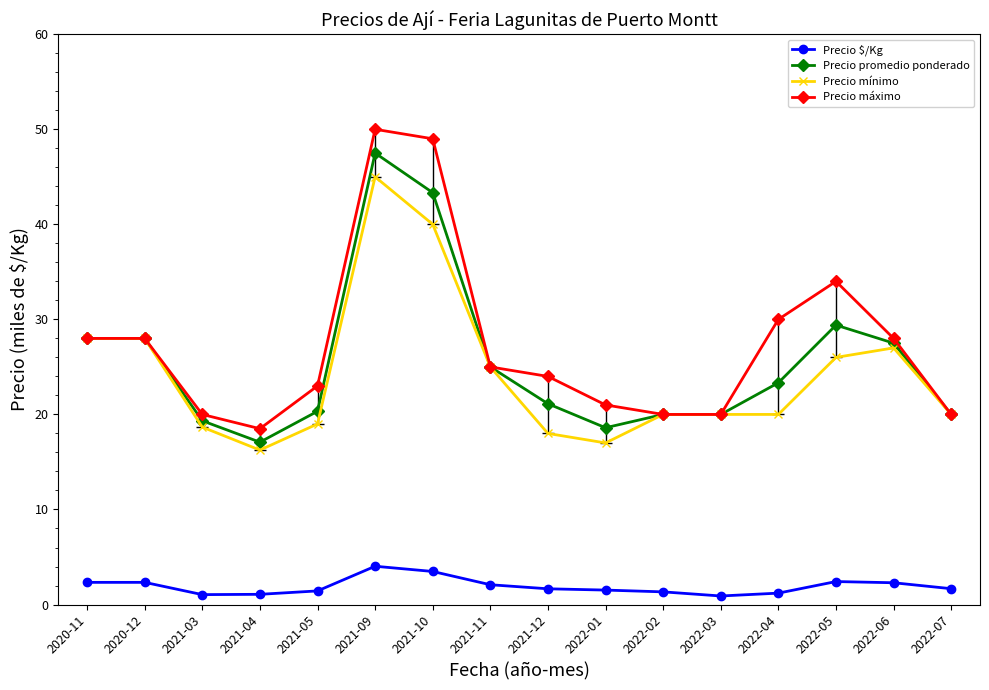

Which series has the largest range (max minus min)?

Precio máximo